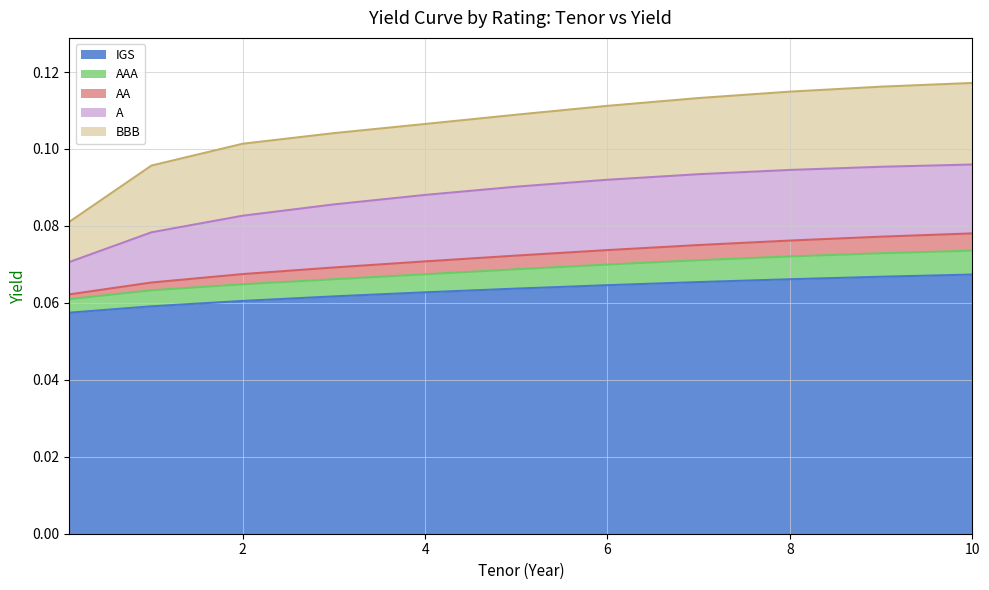

What is the value of the IGS point at the 1st from the left?

0.1